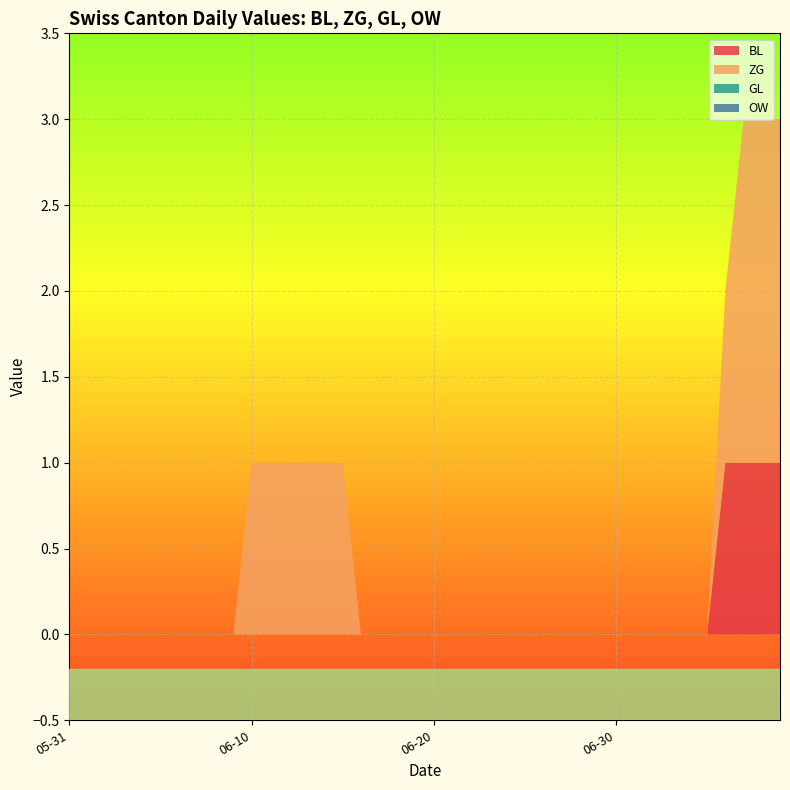

Reading left to right, list all the values displayed in this chart.

BL: 0	0	0	0	0	0	0	0	0	0	0	0	0	0	0	0	0	0	0	0	0	0	0	0	0	0	0	0	0	0	0	0	0	0	0	0	1	1	1	1
ZG: 0	0	0	0	0	0	0	0	0	0	1	1	1	1	1	1	0	0	0	0	0	0	0	0	0	0	0	0	0	0	0	0	0	0	0	0	1	2	2	2
GL: 0	0	0	0	0	0	0	0	0	0	0	0	0	0	0	0	0	0	0	0	0	0	0	0	0	0	0	0	0	0	0	0	0	0	0	0	0	0	0	0
OW: 0	0	0	0	0	0	0	0	0	0	0	0	0	0	0	0	0	0	0	0	0	0	0	0	0	0	0	0	0	0	0	0	0	0	0	0	0	0	0	0